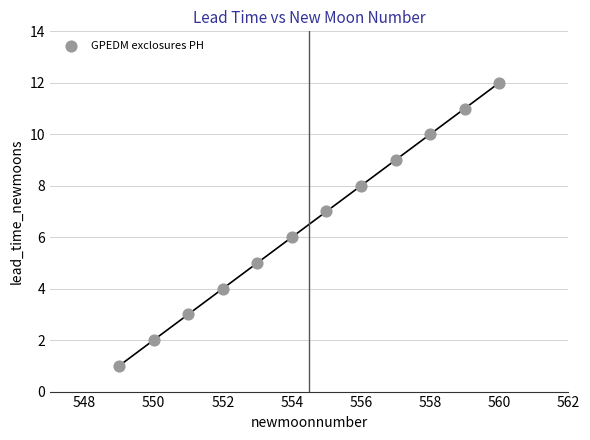

What is the average X value?

554